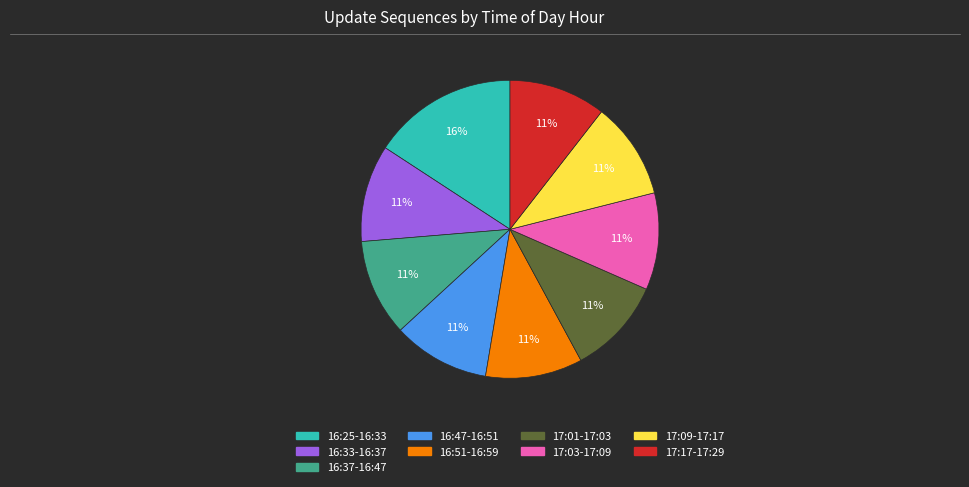

To the nearest percent, what is the average slice percentage?

11%